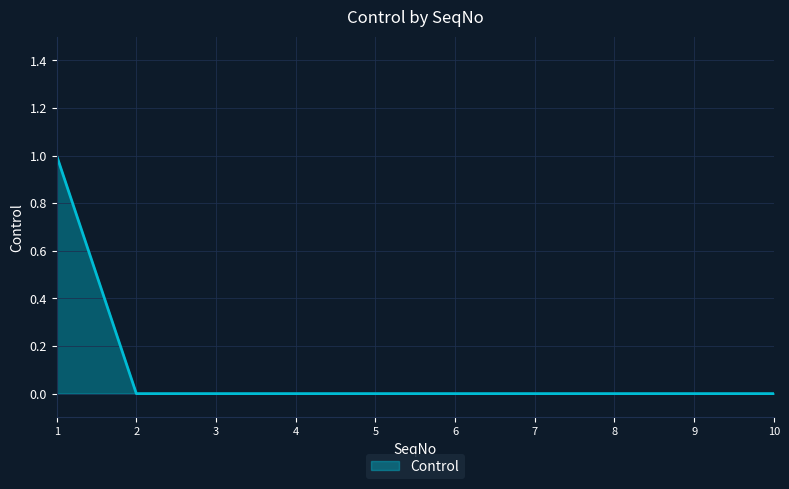

Which label corresponds to the largest value in the chart?

1